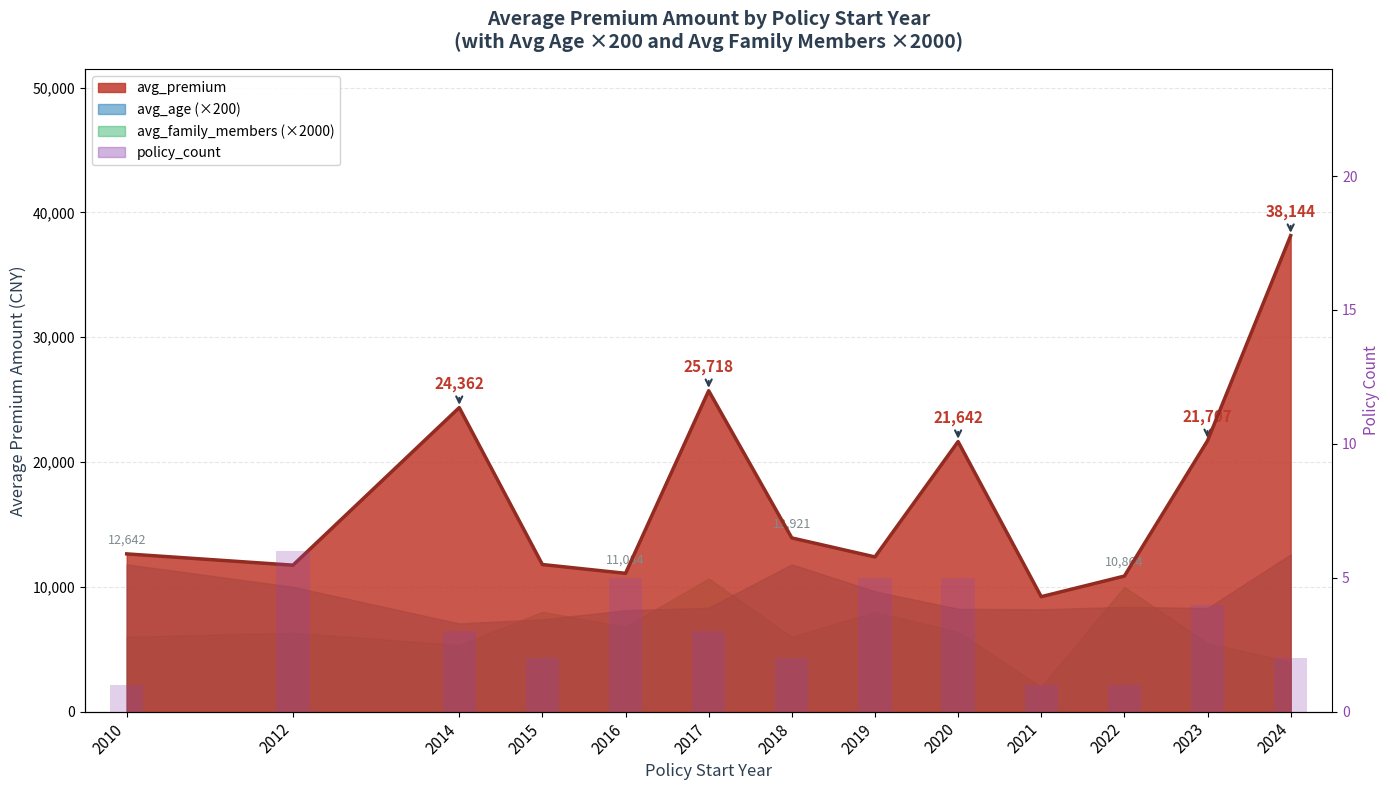

Read the value at 2022.

1